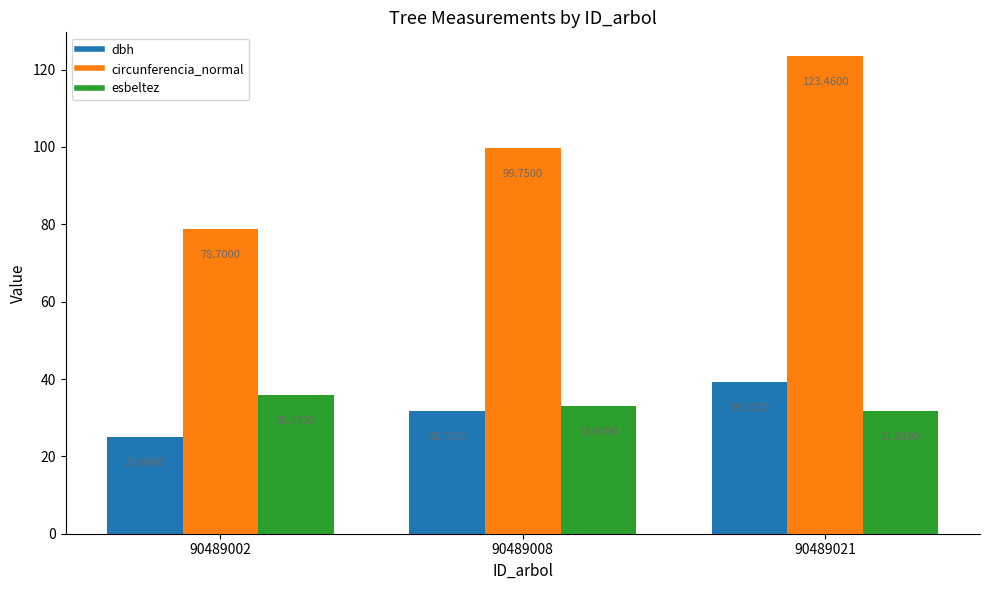

Where is esbeltez nearest to the value 33?

90489008